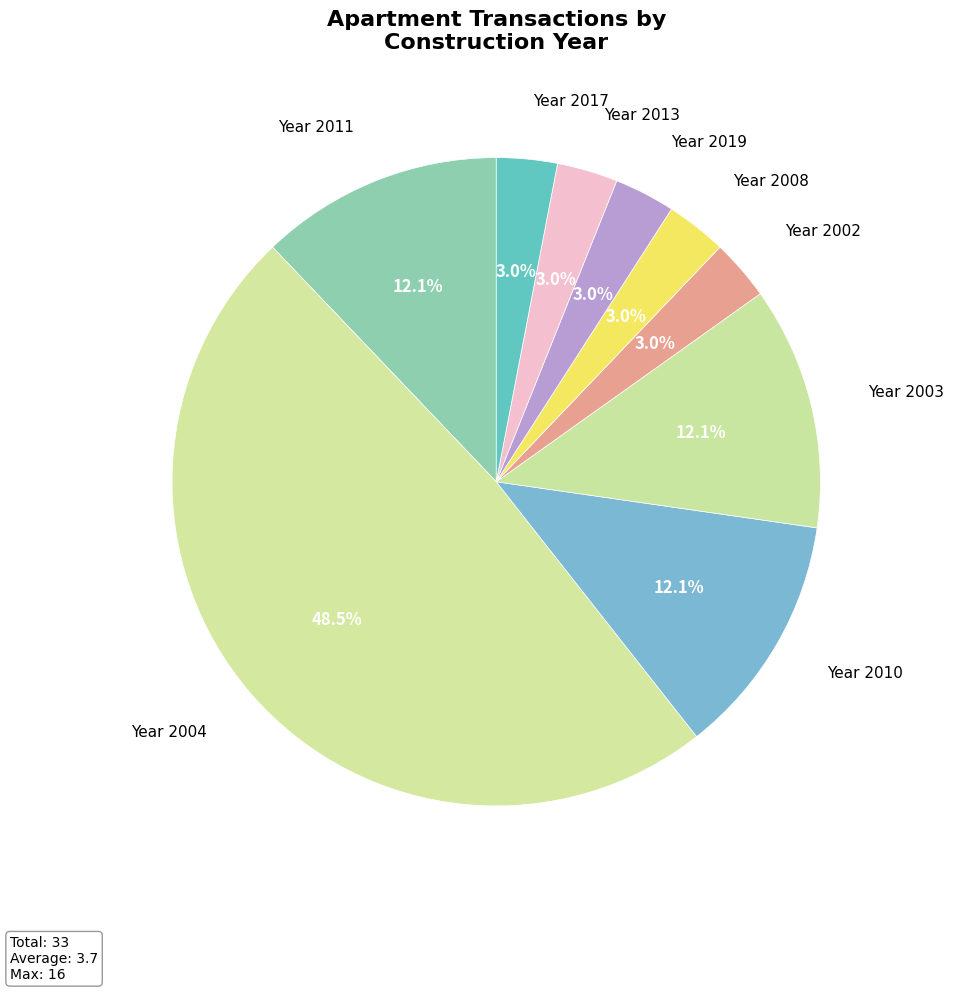

To the nearest percent, what is the average slice percentage?

11%